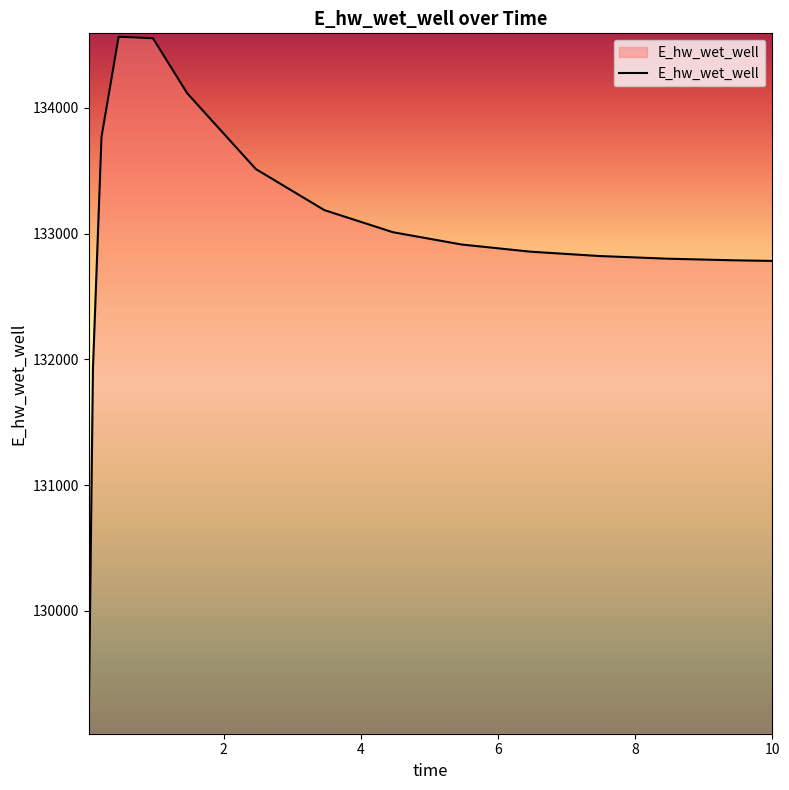

Count the number of values greater than 132913.

8